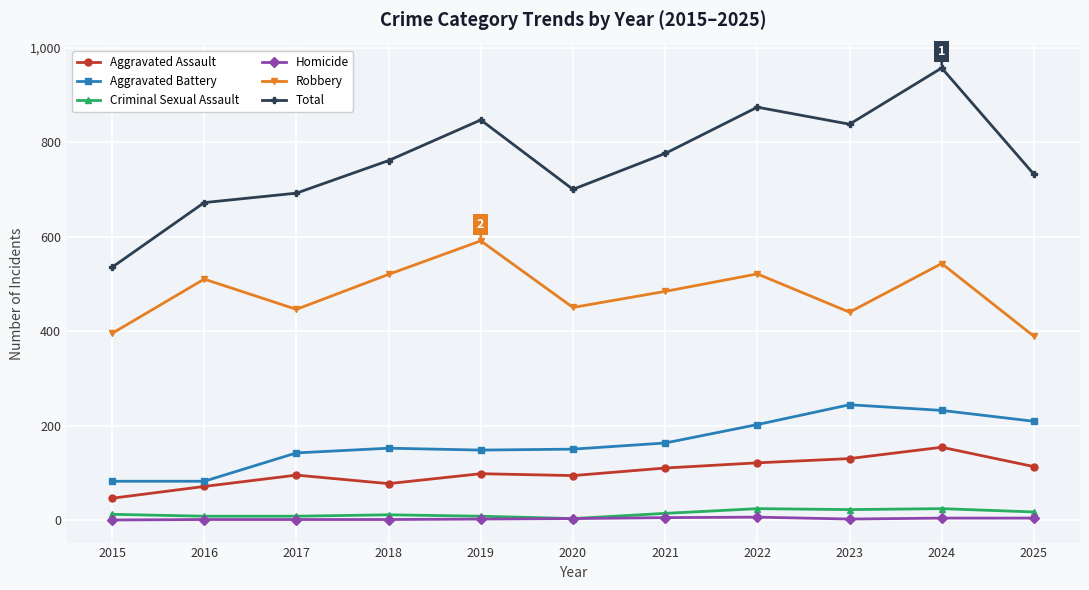

Which series changed the most between 2020 and 2024?

Total